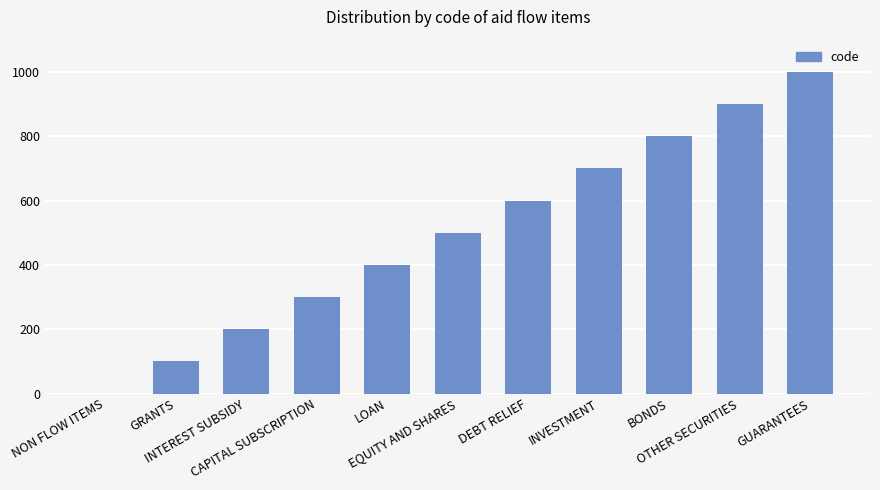

What is the greatest value displayed?

1000